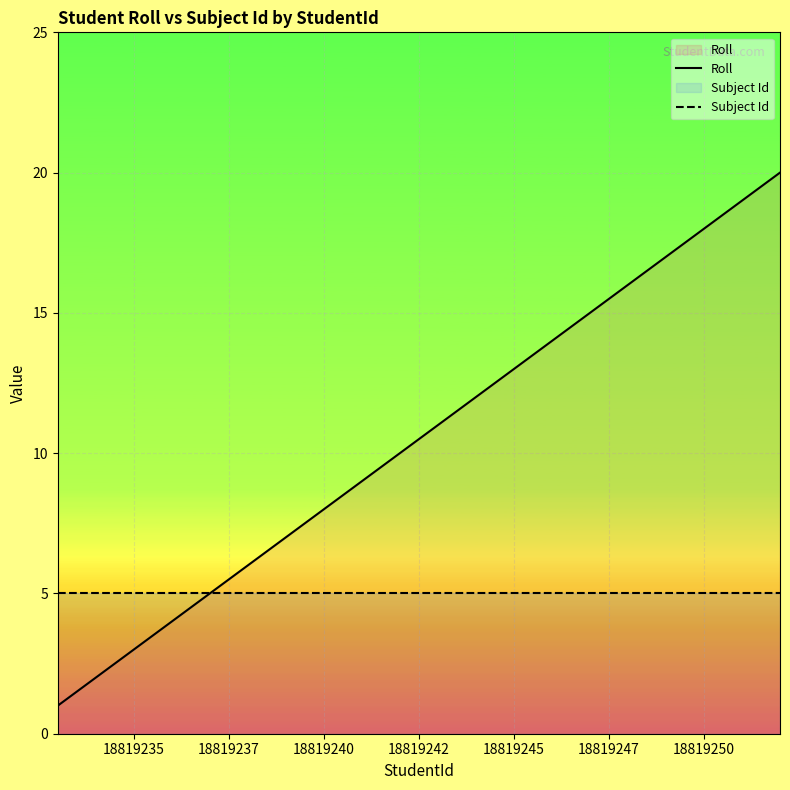

What are all the series names shown in the legend?

Roll, Subject Id